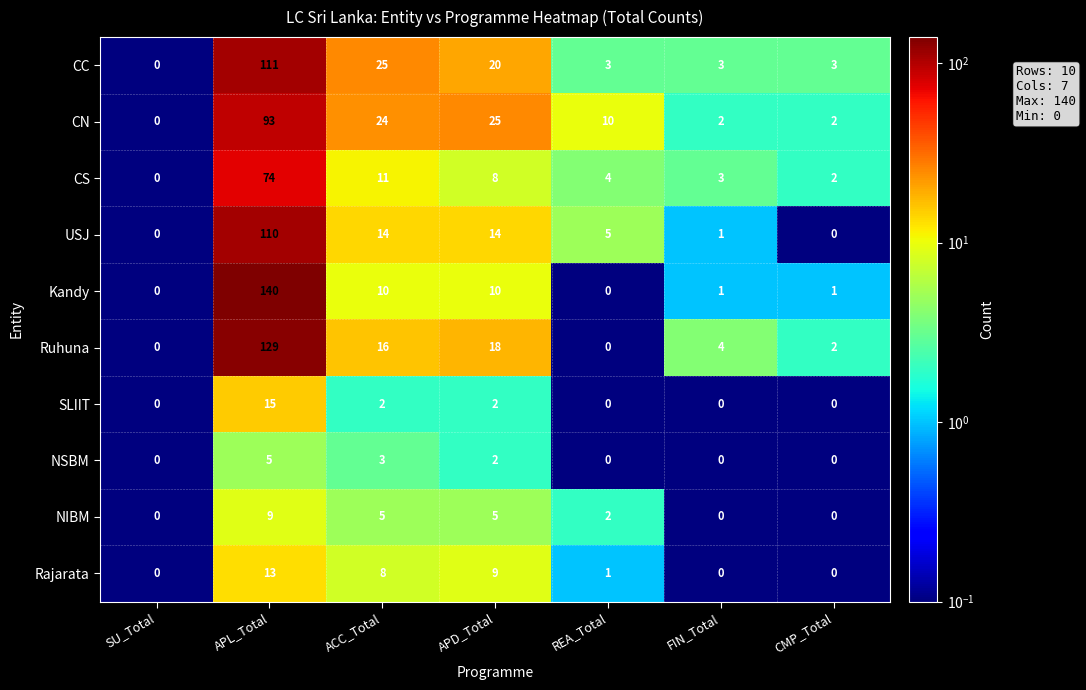

Is it true that USJ equals 23 at ACC_Total?

False